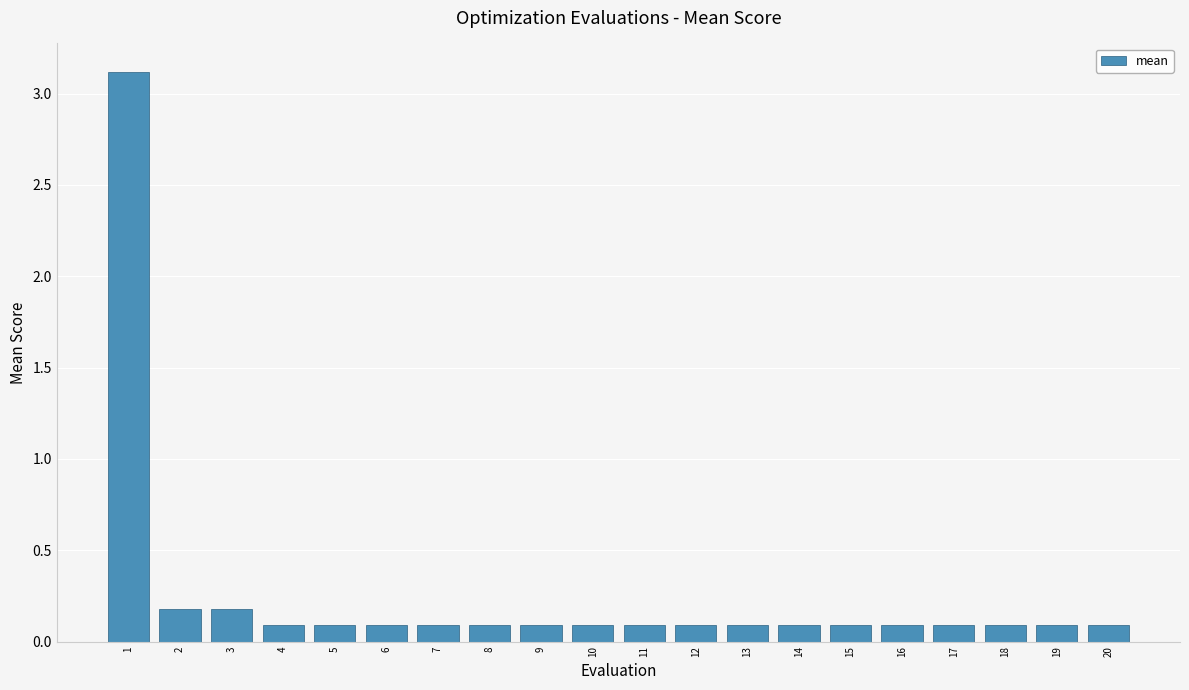

Reading left to right, transcribe all the data shown in this chart.

1=3.1	2=0.2	3=0.2	4=0.1	5=0.1	6=0.1	7=0.1	8=0.1	9=0.1	10=0.1	11=0.1	12=0.1	13=0.1	14=0.1	15=0.1	16=0.1	17=0.1	18=0.1	19=0.1	20=0.1